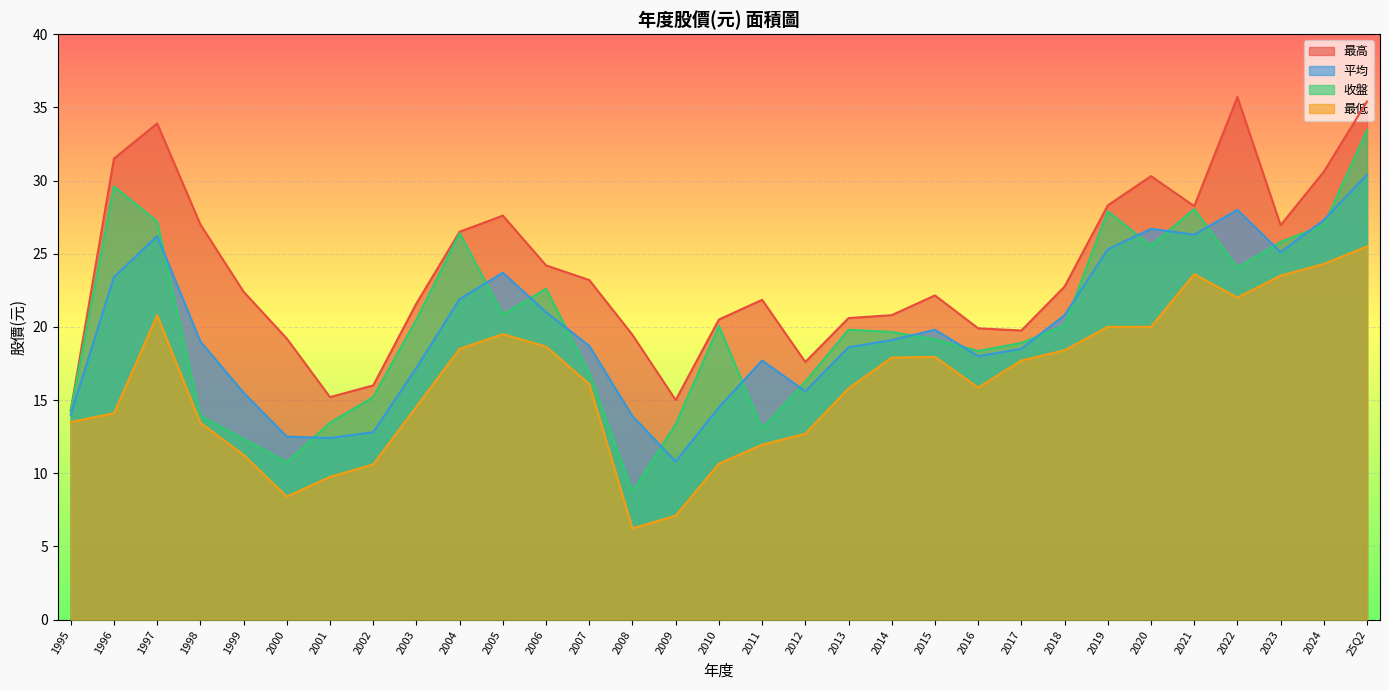

What is the maximum value shown in the chart?

35.7